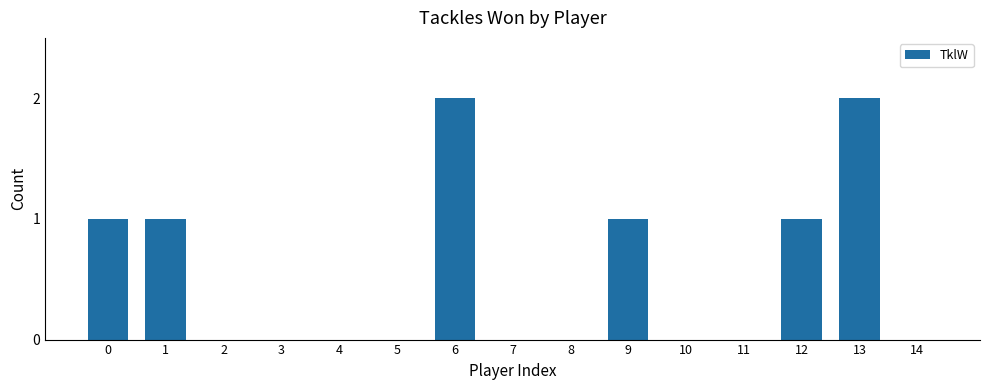

Approximately how many times larger is the value at 0 compared to 1?

1.0